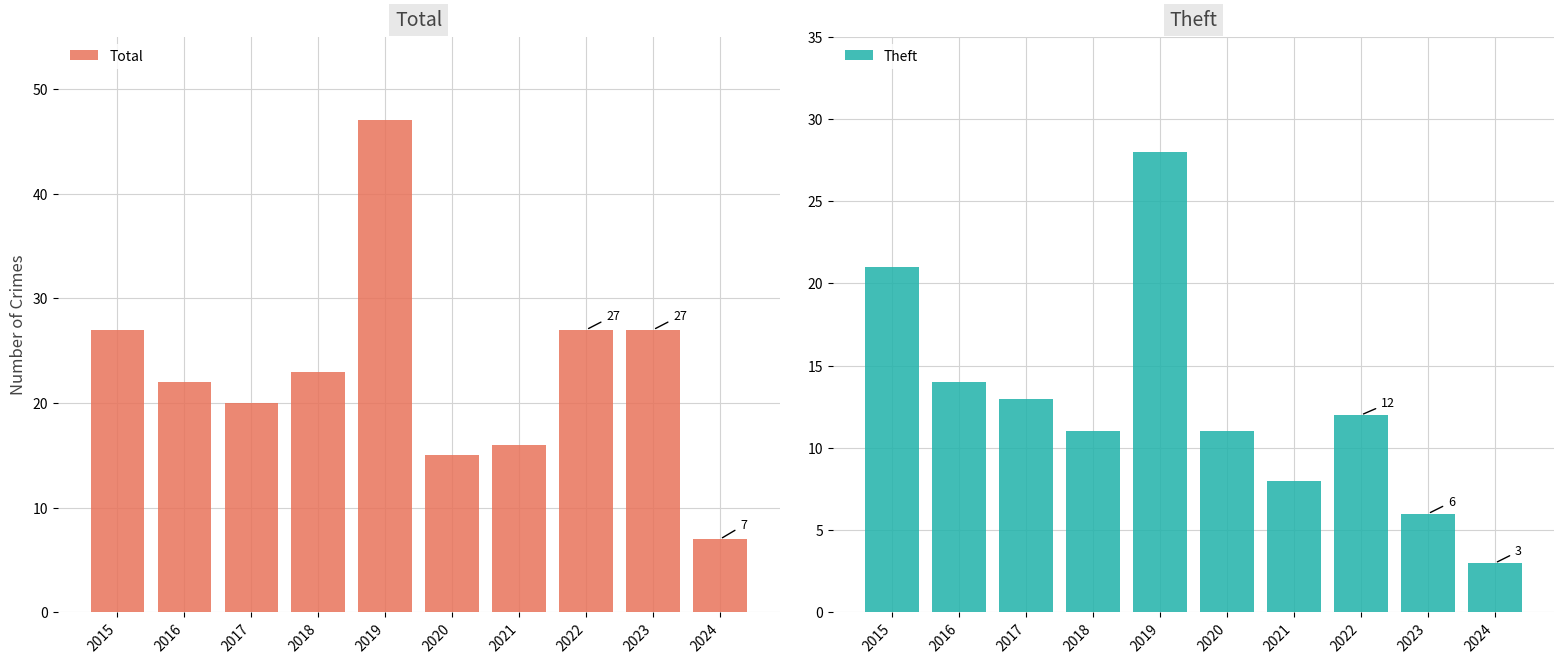

What is the value of the Total bar at the 4th from the left?

23